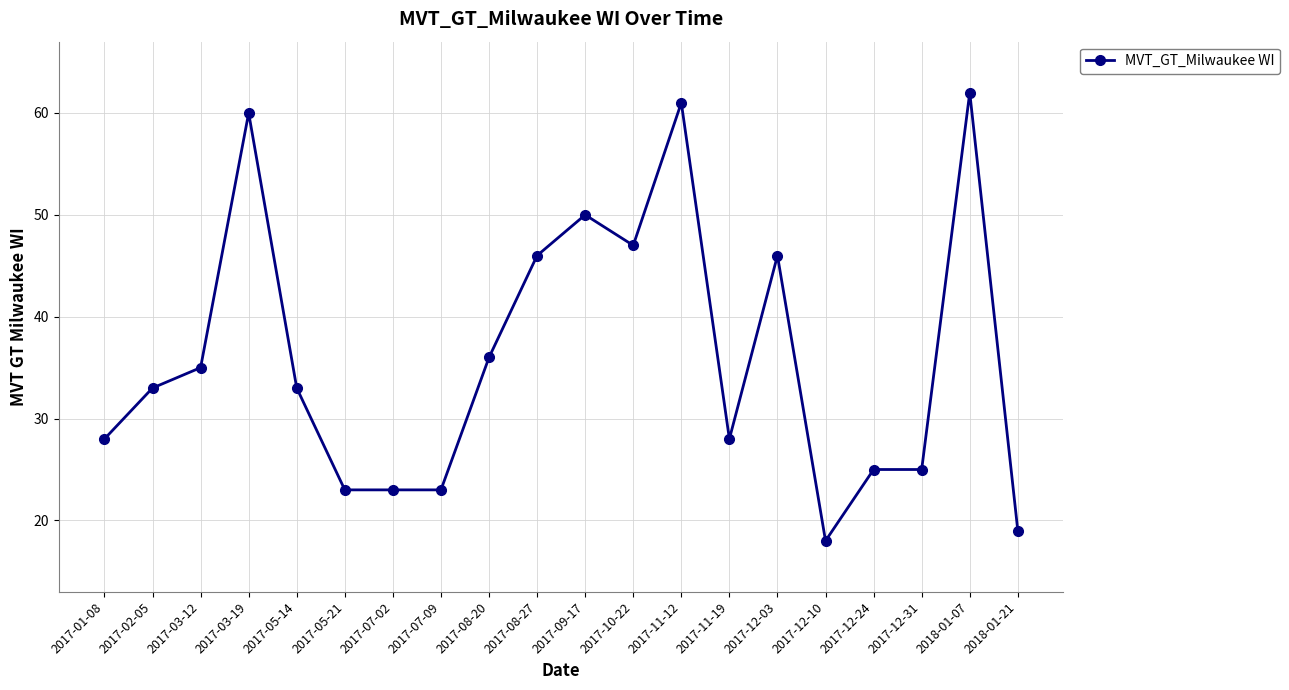

What is the average value?

36